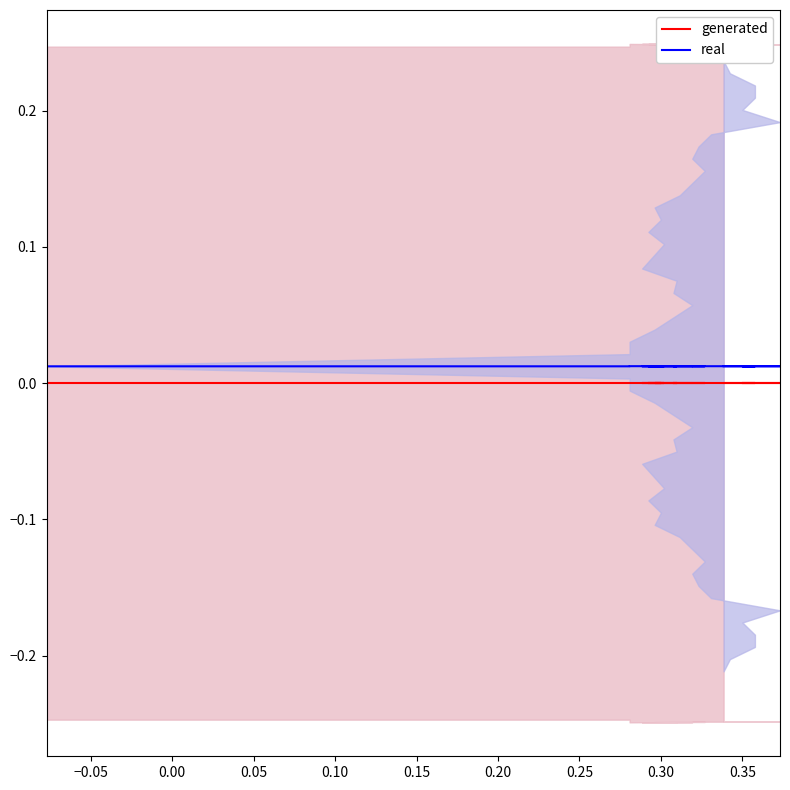

Does the chart display data point markers on the line(s)?

No